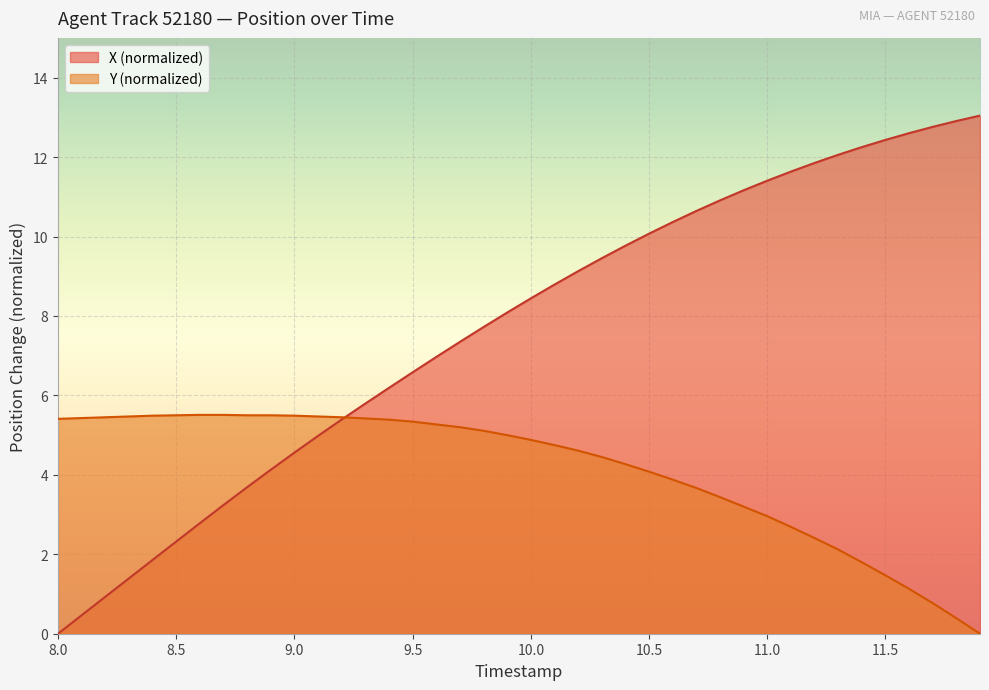

How many times do Y and X cross each other?

1